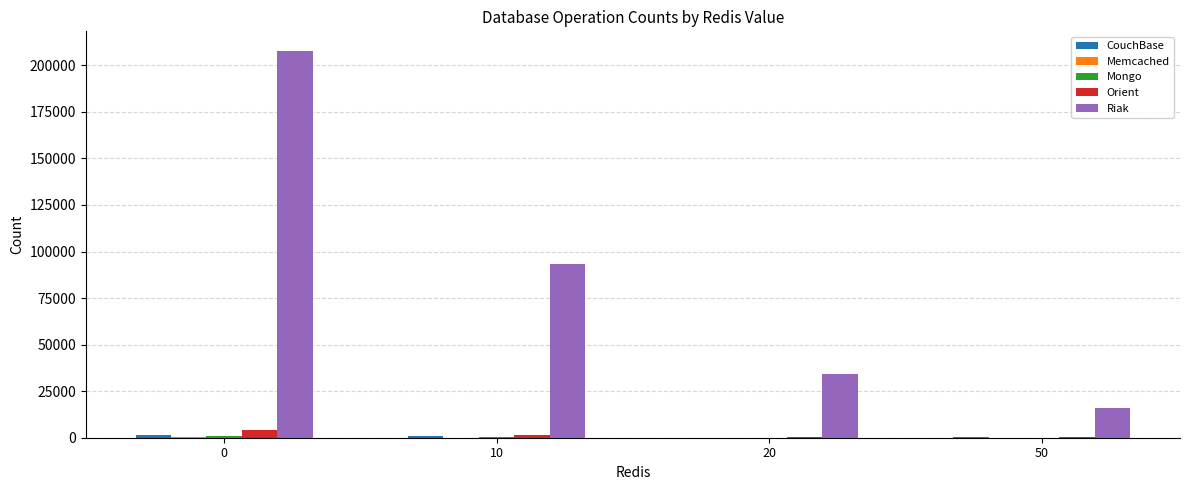

Which series has the largest total across all categories?

Riak